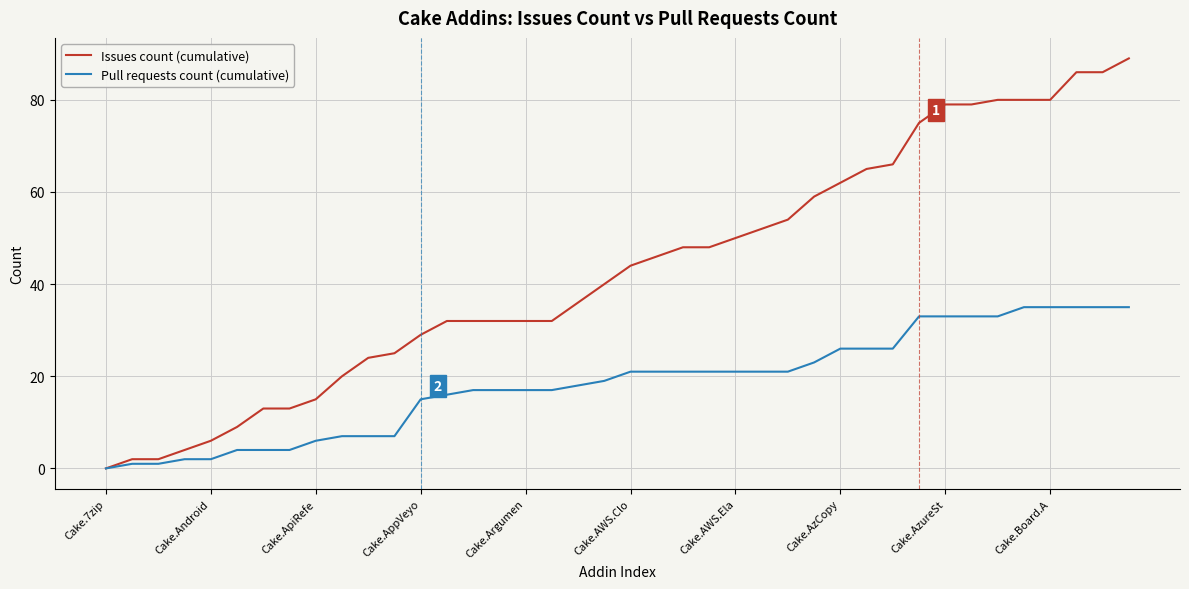

Which series has the widest spread of values?

Issues count (cumulative)